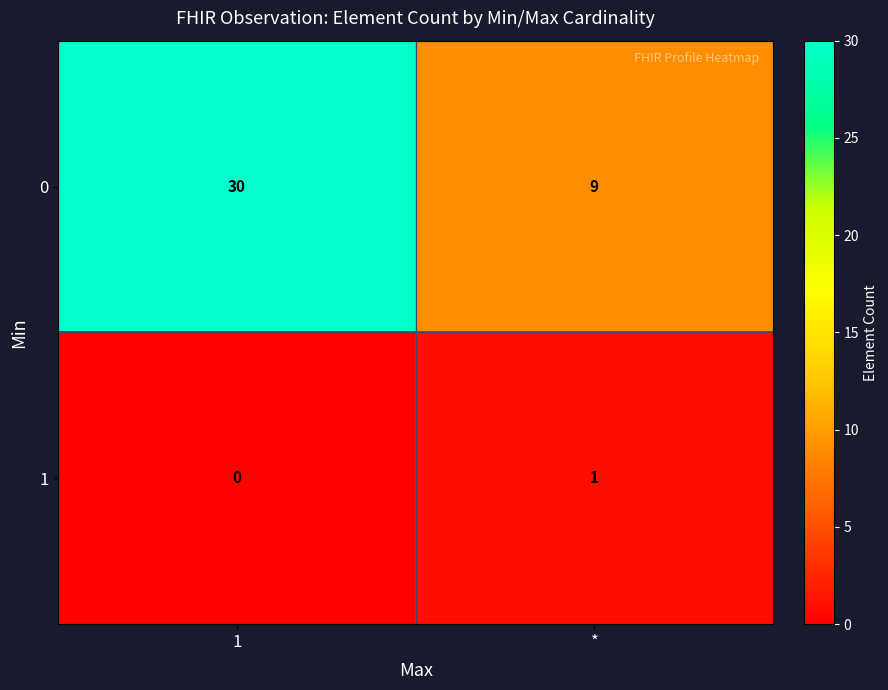

What is the maximum value shown in the chart?

30